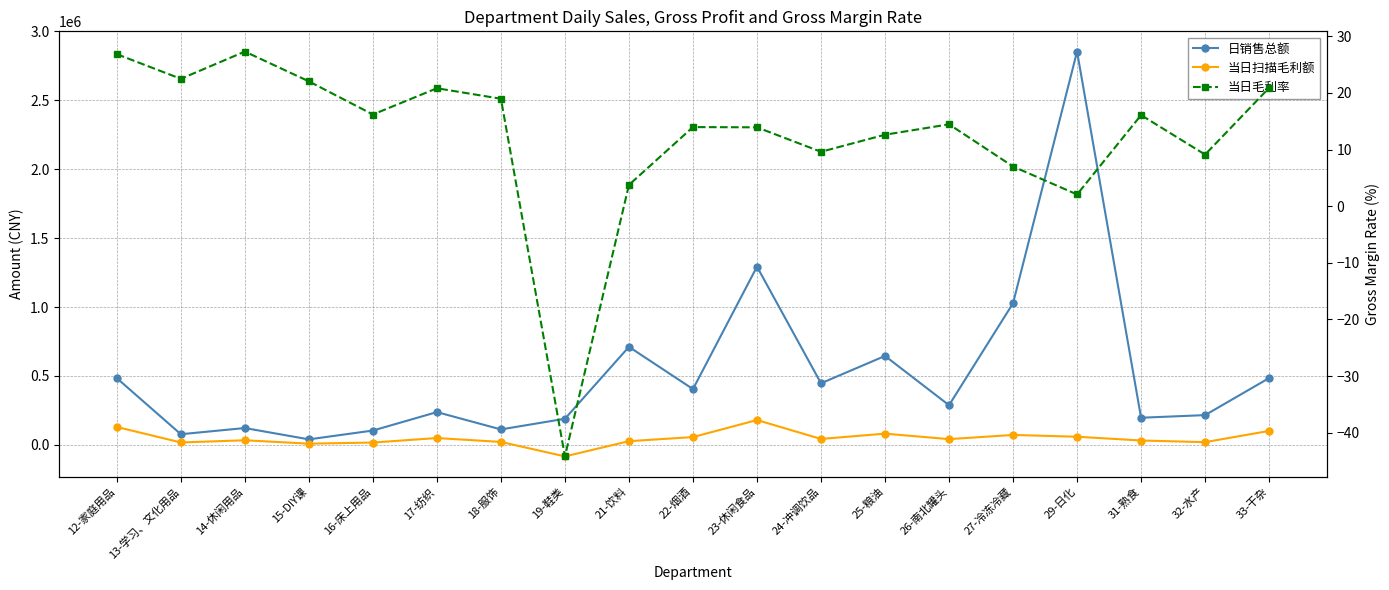

Is it true that 当日扫描毛利额 equals 188246.2 at 12-家庭用品?

False